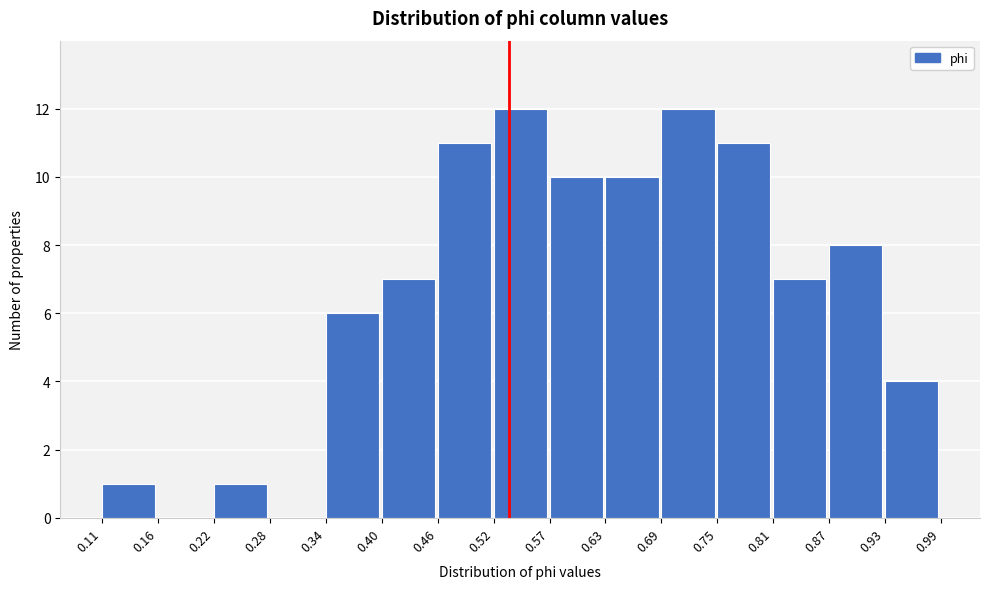

What is the height of the bar covering 0.40 to 0.46 on the x-axis? The values are not printed on the chart, so give them approximately, as read against the axis.

7